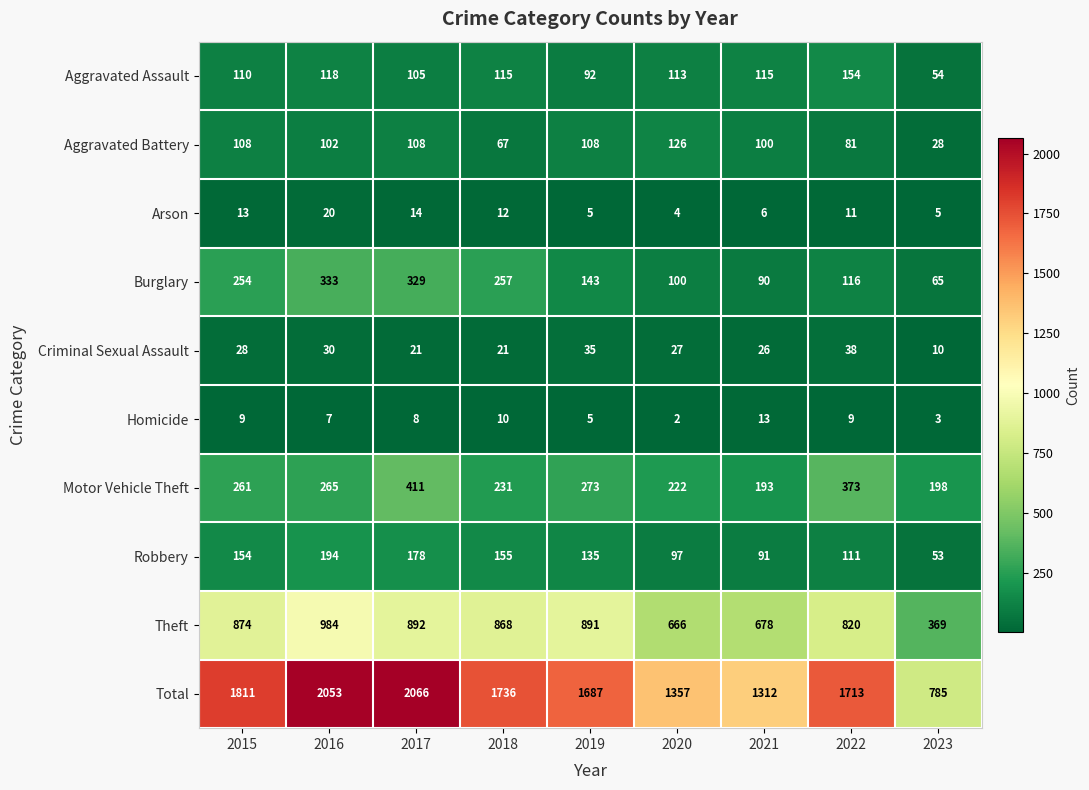

Count the number of data series in this chart.

10